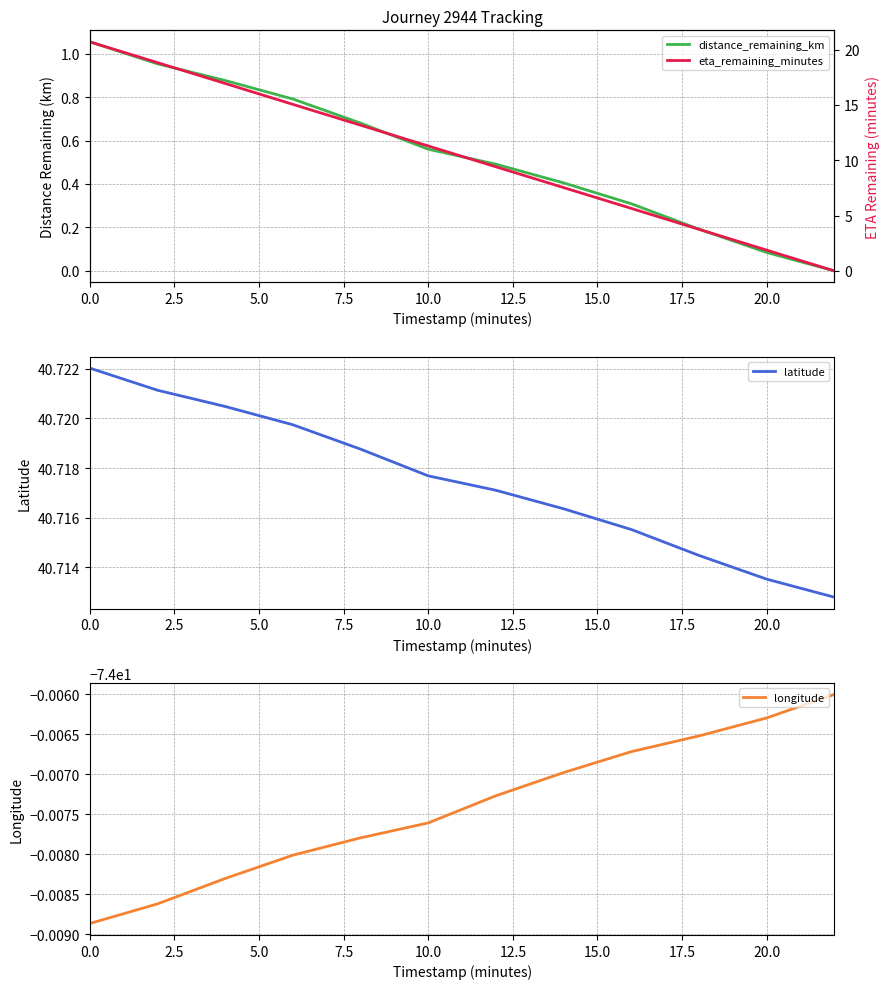

Reading left to right, list all the values displayed in this chart.

distance_remaining_km: 1.1	1.0	0.9	0.8	0.7	0.6	0.5	0.4	0.3	0.2	0.1	0.0
latitude: 40.7	40.7	40.7	40.7	40.7	40.7	40.7	40.7	40.7	40.7	40.7	40.7
longitude: -74.0	-74.0	-74.0	-74.0	-74.0	-74.0	-74.0	-74.0	-74.0	-74.0	-74.0	-74.0
eta_remaining_minutes: 20.7	18.8	16.9	15.1	13.2	11.3	9.4	7.5	5.7	3.8	1.9	0.0